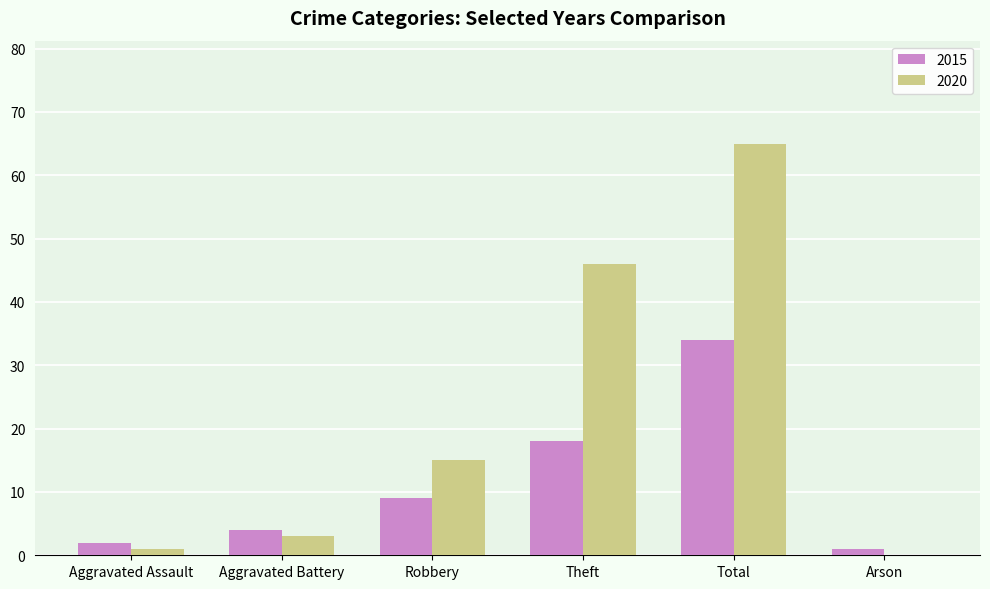

Between Robbery and Theft, which series saw the biggest shift?

2020